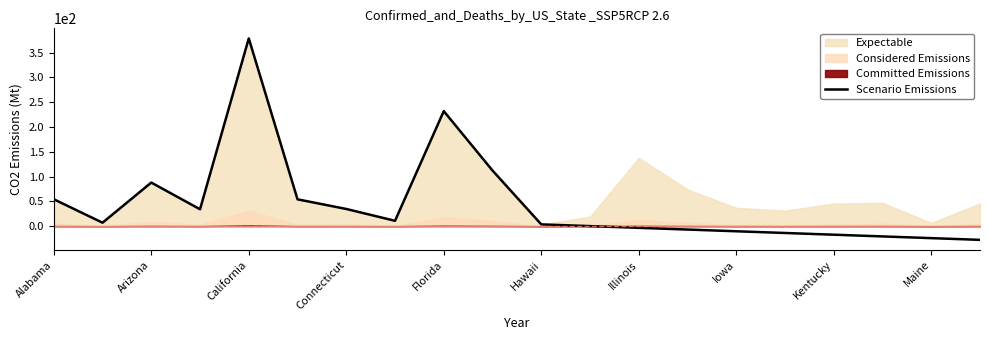

The Scenario Emissions series shows -17.2 at Kentucky. True or false?

True